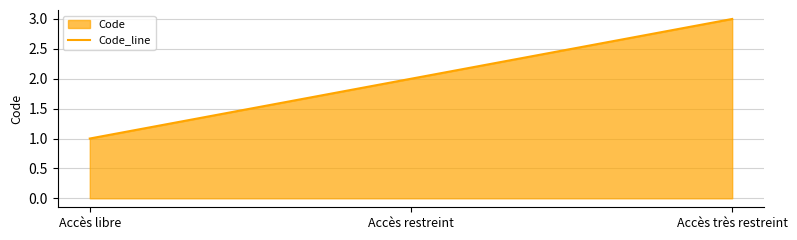

How many lines are shown in the chart?

1